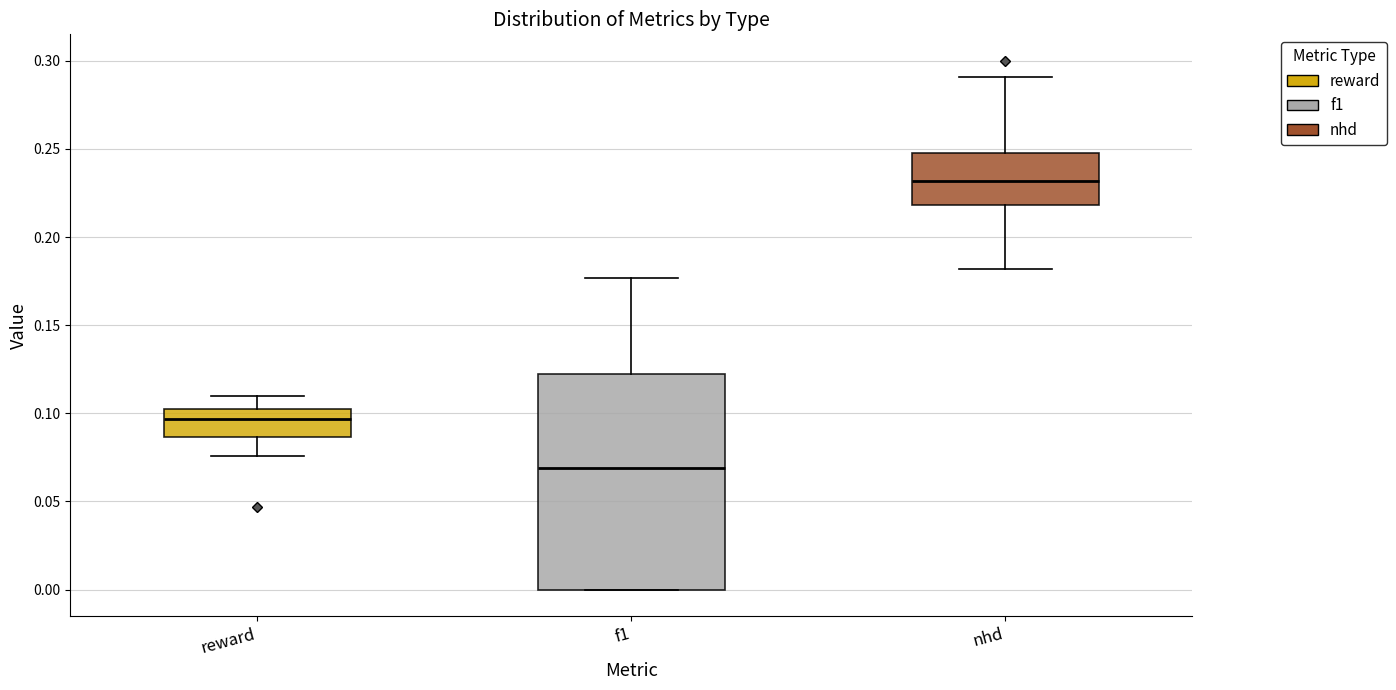

Which box's median line is the highest?

nhd